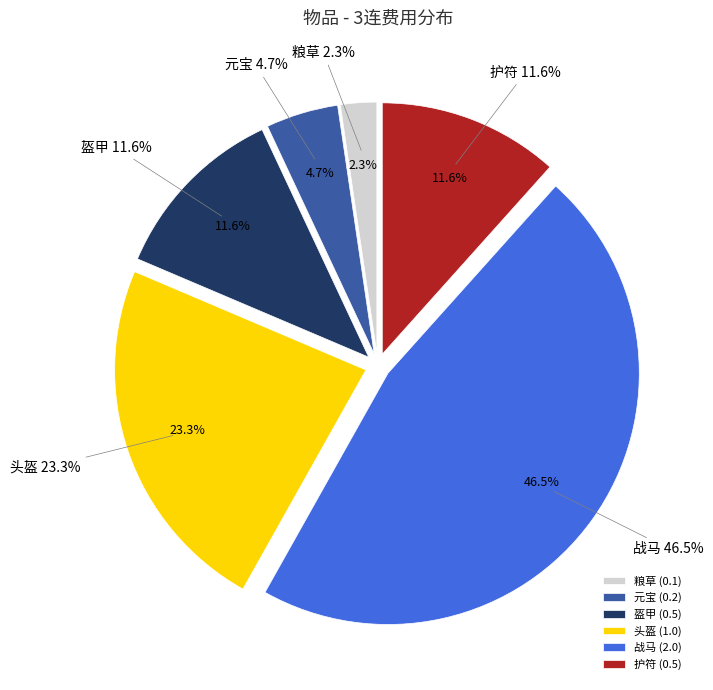

Which has a higher value, 粮草 or 盔甲?

盔甲